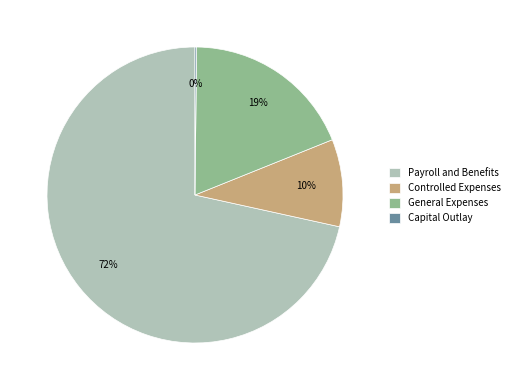

Does Payroll and Benefits account for over 50% of the chart?

Yes